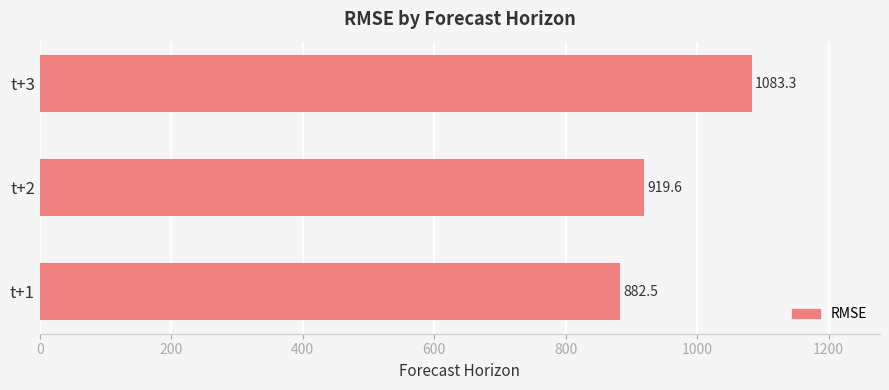

What is the difference between the maximum and minimum values?

200.8